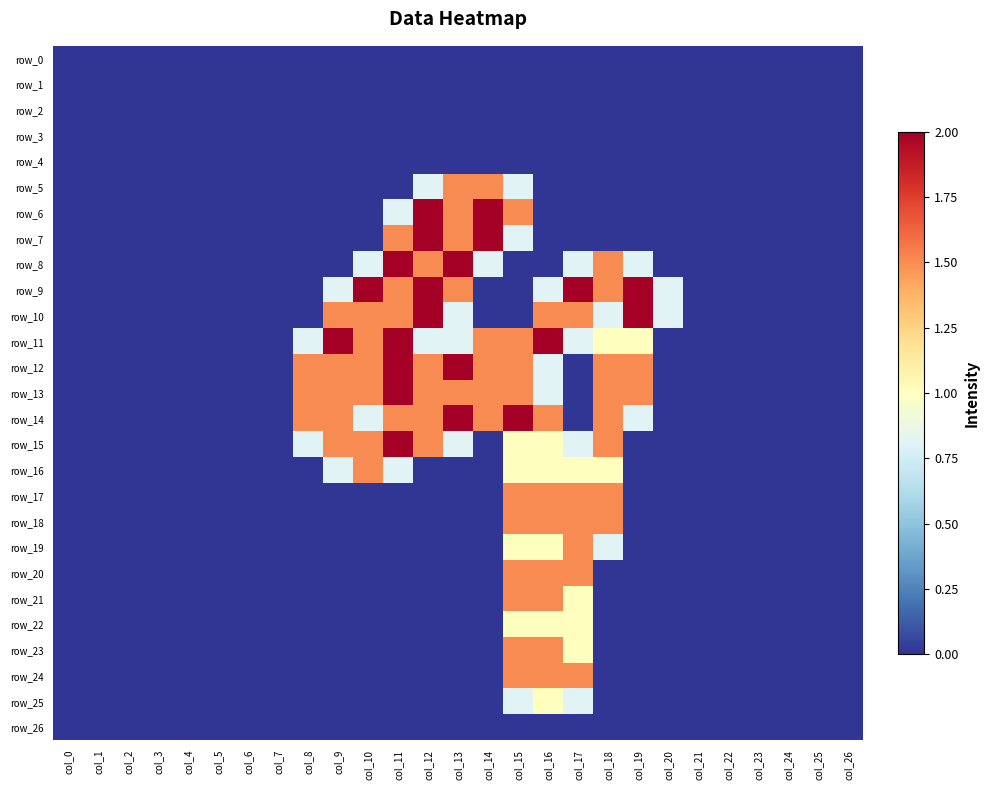

List the labels in order of row_4 value, largest first.

col_0, col_1, col_2, col_3, col_4, col_5, col_6, col_7, col_8, col_9, col_10, col_11, col_12, col_13, col_14, col_15, col_16, col_17, col_18, col_19, col_20, col_21, col_22, col_23, col_24, col_25, col_26